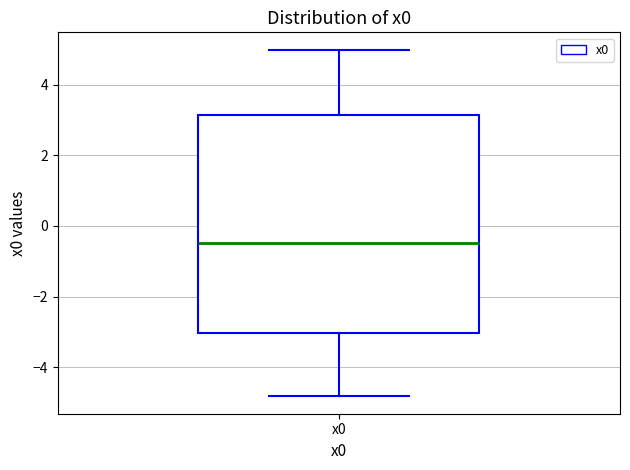

Read this box plot against the y-axis: the position of the median line, the range covered by the box, and the ends of both whiskers. The values are not printed on the chart, so give them approximately, as read against the axis.

median -0.4, box -3.0 to 3.2, whiskers -4.8 to 5.0